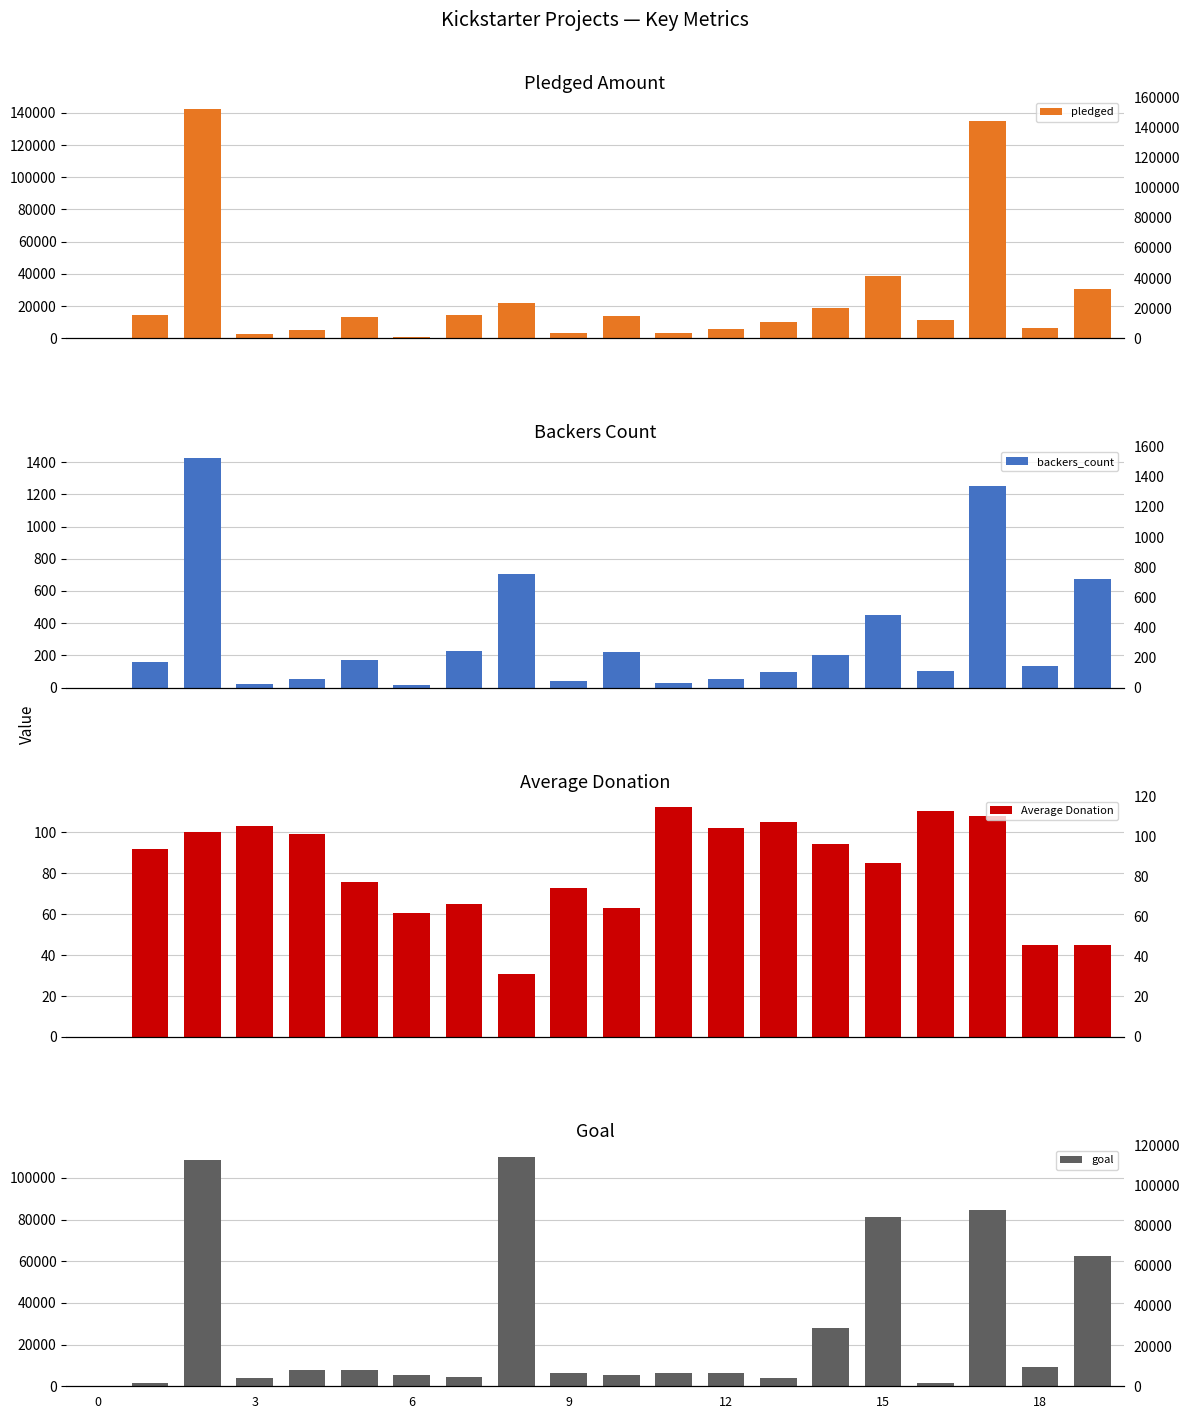

Rank the series by their maximum value, from highest to lowest.

pledged, goal, backers_count, Average Donation